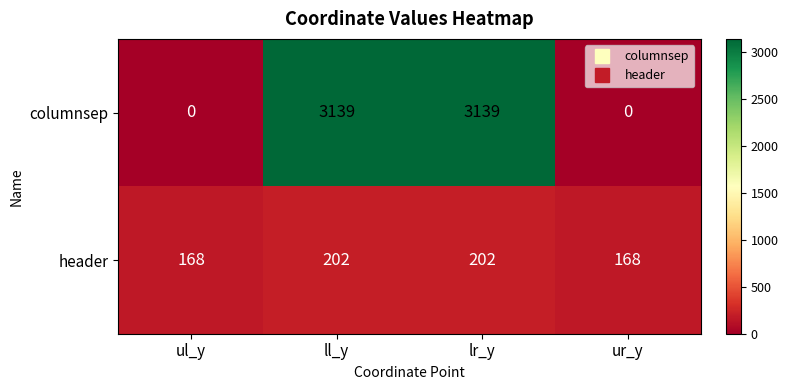

What is the total value across all series at ul_y?

168